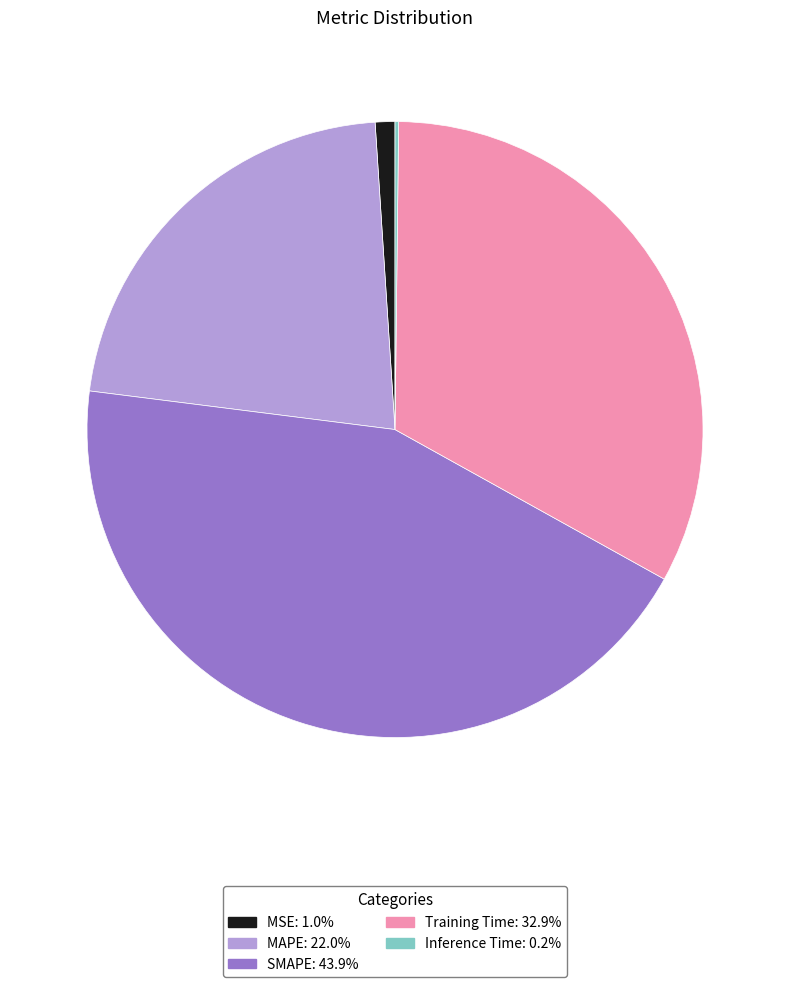

Which slice is the largest?

SMAPE